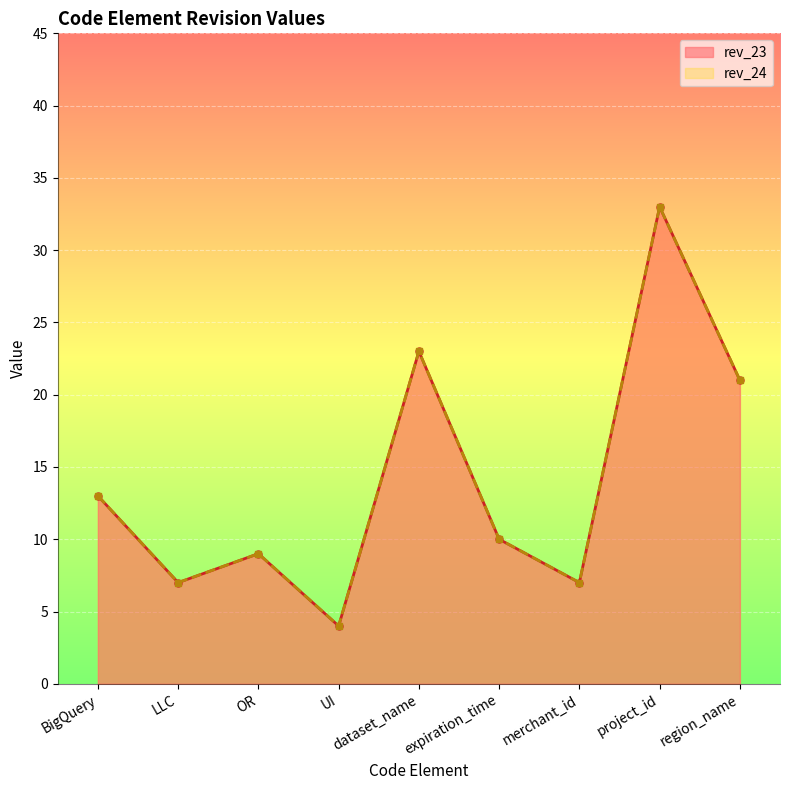

What is the total value across all series at BigQuery?

26